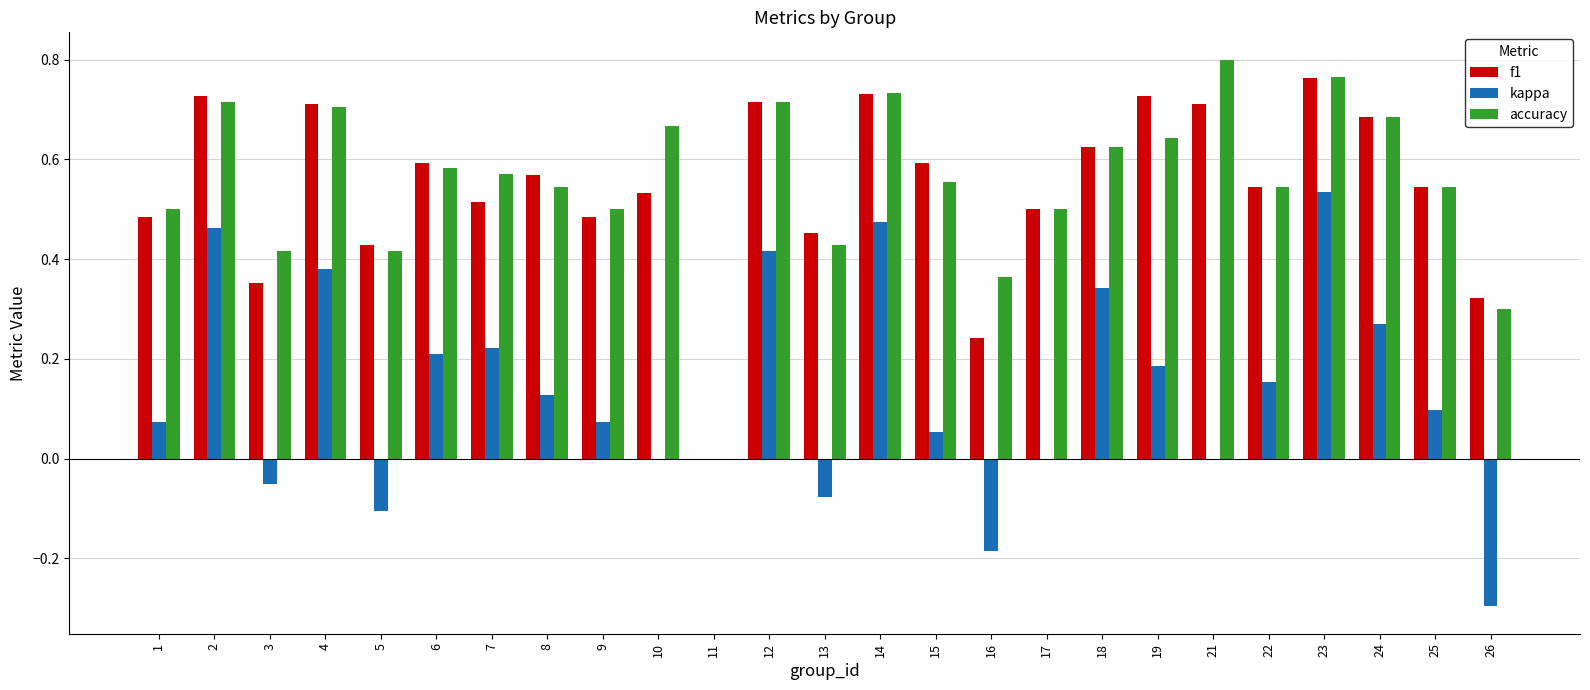

How many distinct data groups are displayed?

3